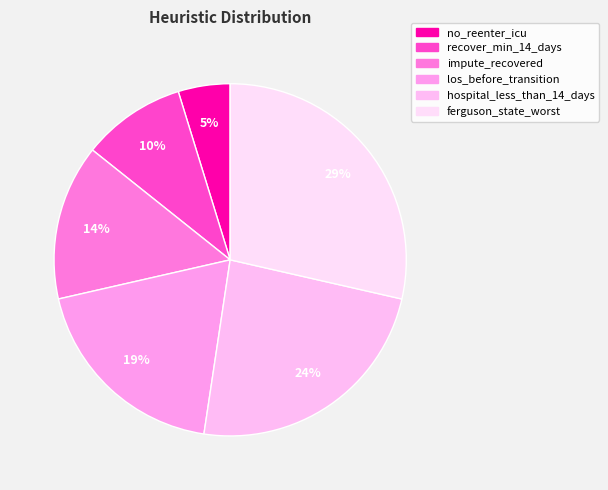

How many slices are in this pie chart?

6